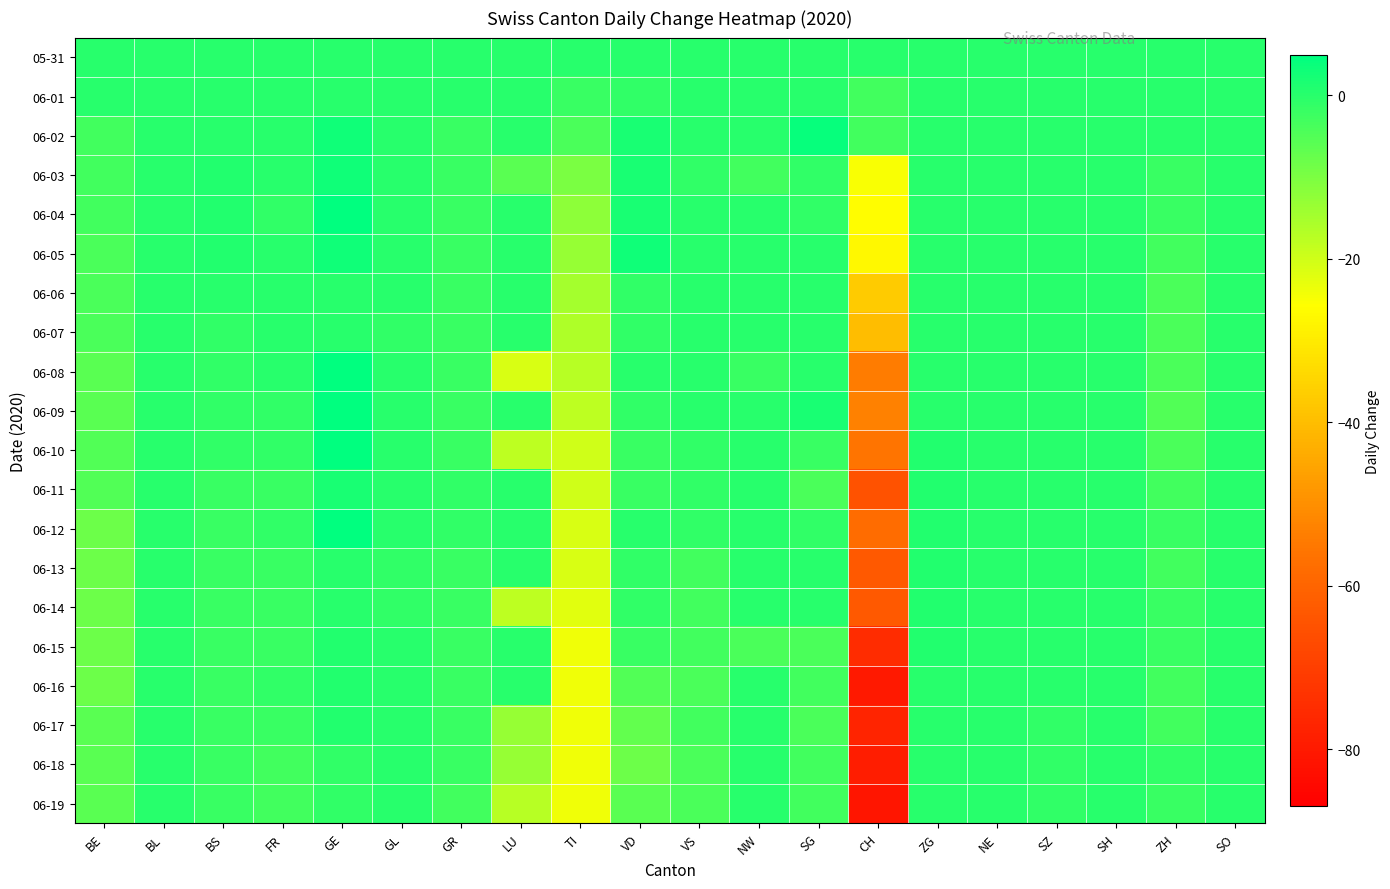

Reading left to right, list all the values displayed in this chart.

05-31: BE=0	BL=0	BS=0	FR=0	GE=0	GL=0	GR=0	LU=0	TI=0	VD=0	VS=0	NW=0	SG=0	CH=0	ZG=0	NE=0	SZ=0	SH=0	ZH=0	SO=0
06-01: BE=0	BL=0	BS=0	FR=0	GE=0	GL=0	GR=0	LU=0	TI=-2	VD=-1	VS=0	NW=0	SG=0	CH=-3	ZG=0	NE=0	SZ=0	SH=0	ZH=0	SO=0
06-02: BE=-3	BL=0	BS=0	FR=0	GE=3	GL=0	GR=-2	LU=0	TI=-4	VD=2	VS=0	NW=0	SG=4	CH=-3	ZG=0	NE=0	SZ=0	SH=0	ZH=0	SO=0
06-03: BE=-3	BL=0	BS=1	FR=0	GE=3	GL=0	GR=-2	LU=-6	TI=-10	VD=2	VS=-1	NW=-3	SG=-1	CH=-25	ZG=0	NE=0	SZ=0	SH=0	ZH=-2	SO=0
06-04: BE=-3	BL=0	BS=1	FR=-1	GE=5	GL=0	GR=-2	LU=0	TI=-12	VD=2	VS=0	NW=0	SG=-1	CH=-26	ZG=0	NE=0	SZ=0	SH=0	ZH=-2	SO=0
06-05: BE=-4	BL=0	BS=1	FR=0	GE=3	GL=0	GR=-2	LU=0	TI=-13	VD=3	VS=0	NW=0	SG=0	CH=-27	ZG=0	NE=0	SZ=0	SH=0	ZH=-3	SO=0
06-06: BE=-4	BL=0	BS=0	FR=0	GE=0	GL=0	GR=-2	LU=0	TI=-15	VD=-1	VS=0	NW=0	SG=0	CH=-37	ZG=0	NE=0	SZ=0	SH=0	ZH=-4	SO=0
06-07: BE=-4	BL=0	BS=-1	FR=0	GE=0	GL=-1	GR=-2	LU=0	TI=-16	VD=-1	VS=0	NW=0	SG=0	CH=-40	ZG=0	NE=0	SZ=0	SH=0	ZH=-4	SO=0
06-08: BE=-6	BL=0	BS=-1	FR=0	GE=5	GL=0	GR=-2	LU=-21	TI=-17	VD=0	VS=0	NW=-2	SG=0	CH=-54	ZG=0	NE=0	SZ=0	SH=0	ZH=-4	SO=0
06-09: BE=-6	BL=0	BS=-1	FR=-1	GE=8	GL=0	GR=-2	LU=0	TI=-18	VD=-1	VS=0	NW=0	SG=2	CH=-53	ZG=0	NE=0	SZ=0	SH=0	ZH=-5	SO=0
06-10: BE=-5	BL=0	BS=-1	FR=-1	GE=7	GL=0	GR=-2	LU=-18	TI=-20	VD=-2	VS=-1	NW=0	SG=-2	CH=-56	ZG=1	NE=0	SZ=0	SH=0	ZH=-4	SO=0
06-11: BE=-5	BL=0	BS=-2	FR=-2	GE=2	GL=0	GR=-1	LU=0	TI=-20	VD=-2	VS=-1	NW=0	SG=-4	CH=-65	ZG=1	NE=0	SZ=0	SH=0	ZH=-3	SO=0
06-12: BE=-8	BL=0	BS=-2	FR=-1	GE=5	GL=0	GR=-1	LU=0	TI=-21	VD=0	VS=-1	NW=0	SG=-1	CH=-58	ZG=1	NE=0	SZ=0	SH=0	ZH=-2	SO=0
06-13: BE=-8	BL=0	BS=-2	FR=-2	GE=0	GL=-1	GR=-2	LU=0	TI=-21	VD=-1	VS=-3	NW=0	SG=0	CH=-63	ZG=1	NE=0	SZ=0	SH=0	ZH=-3	SO=0
06-14: BE=-8	BL=0	BS=-2	FR=-2	GE=0	GL=-1	GR=-2	LU=-18	TI=-22	VD=-1	VS=-3	NW=0	SG=0	CH=-63	ZG=1	NE=0	SZ=0	SH=0	ZH=-2	SO=0
06-15: BE=-8	BL=0	BS=-2	FR=-2	GE=1	GL=0	GR=-2	LU=0	TI=-24	VD=-2	VS=-3	NW=-4	SG=-4	CH=-75	ZG=1	NE=0	SZ=0	SH=0	ZH=-2	SO=0
06-16: BE=-8	BL=0	BS=-2	FR=-1	GE=1	GL=0	GR=-2	LU=0	TI=-24	VD=-5	VS=-4	NW=0	SG=-3	CH=-80	ZG=0	NE=0	SZ=0	SH=0	ZH=-3	SO=0
06-17: BE=-6	BL=0	BS=-2	FR=-2	GE=1	GL=0	GR=-2	LU=-13	TI=-24	VD=-7	VS=-3	NW=0	SG=-4	CH=-77	ZG=0	NE=0	SZ=-1	SH=0	ZH=-3	SO=0
06-18: BE=-6	BL=0	BS=-2	FR=-3	GE=-1	GL=0	GR=-2	LU=-13	TI=-24	VD=-8	VS=-4	NW=0	SG=-3	CH=-79	ZG=0	NE=0	SZ=-1	SH=0	ZH=-1	SO=0
06-19: BE=-6	BL=0	BS=-2	FR=-3	GE=-1	GL=0	GR=-3	LU=-17	TI=-24	VD=-6	VS=-4	NW=0	SG=-3	CH=-81	ZG=0	NE=0	SZ=-1	SH=0	ZH=-2	SO=0